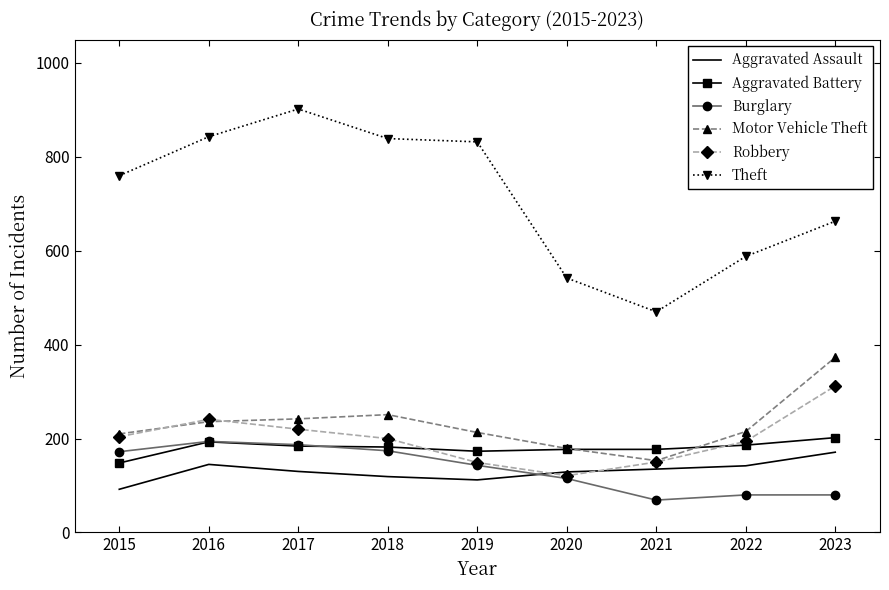

What is the spread (max minus min) of values at 2018?

720